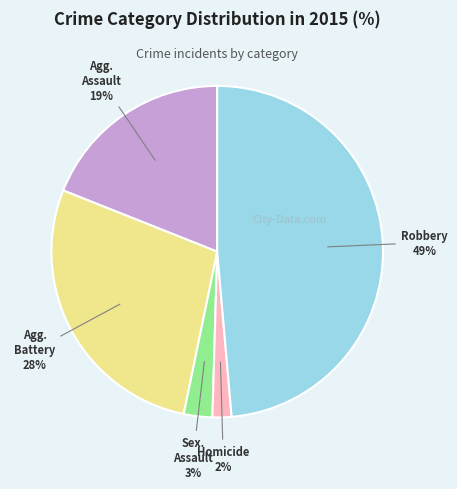

Count the number of slices in the pie.

5